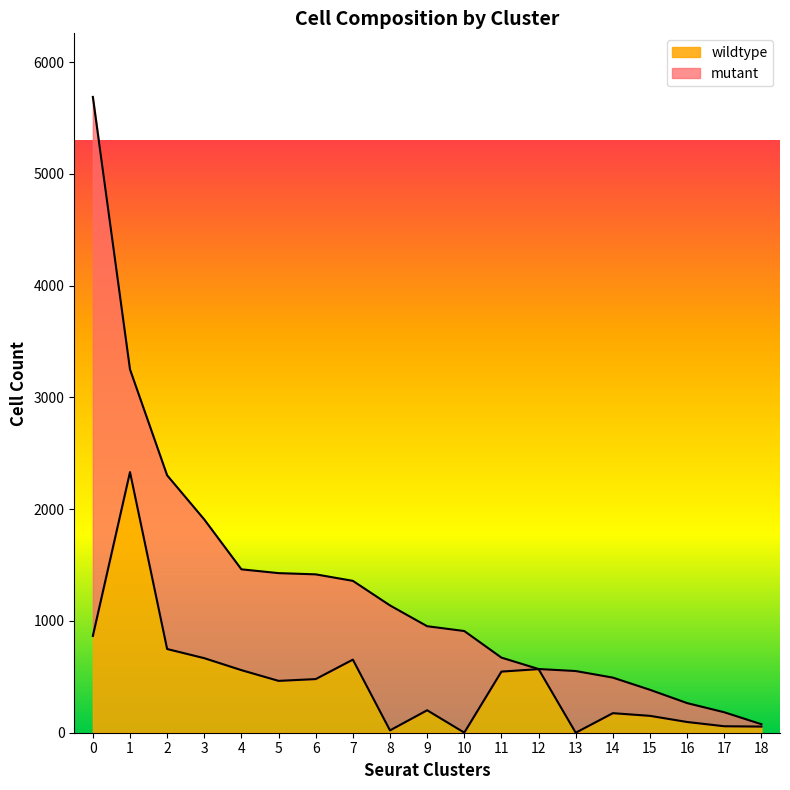

How many interior local peaks (higher than both neighbors) does the data have?

5